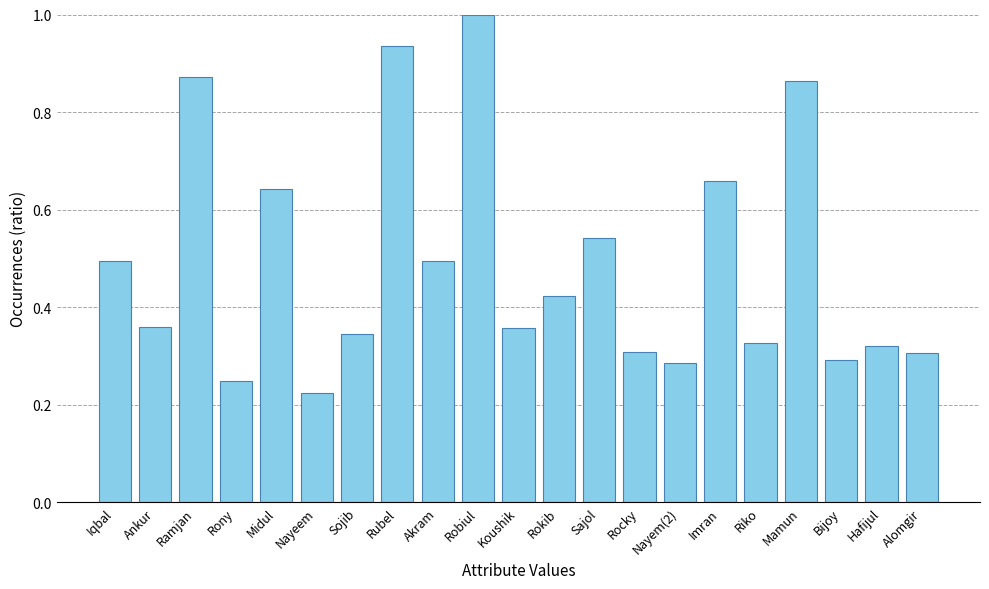

What is the change in value from Nayeem to Sojib?

+0.1